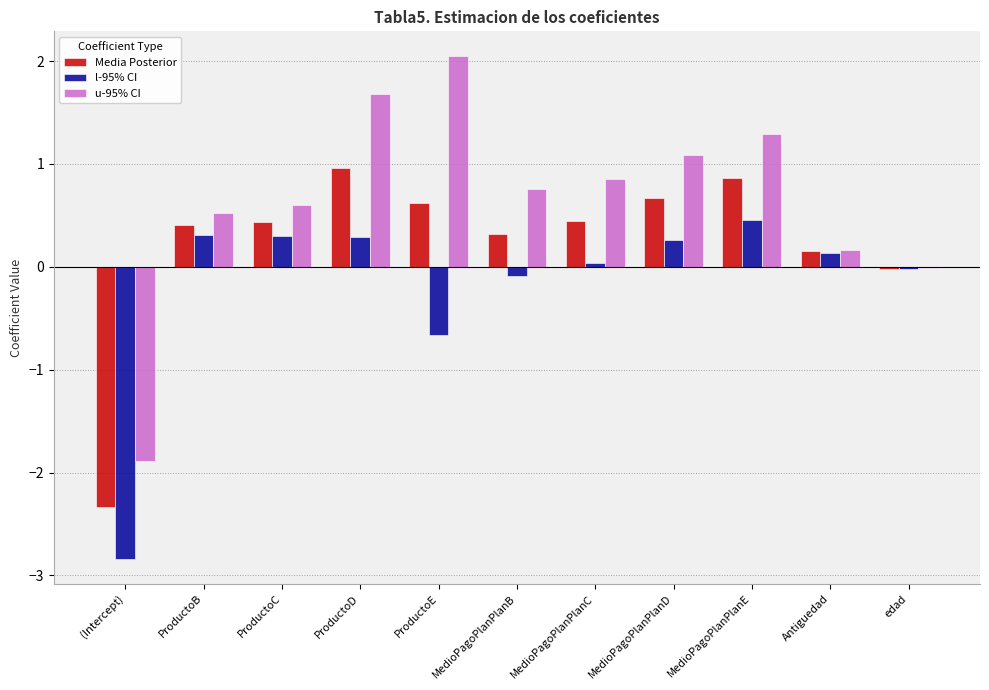

What are all the series names shown in the legend?

Media Posterior, l-95% CI, u-95% CI